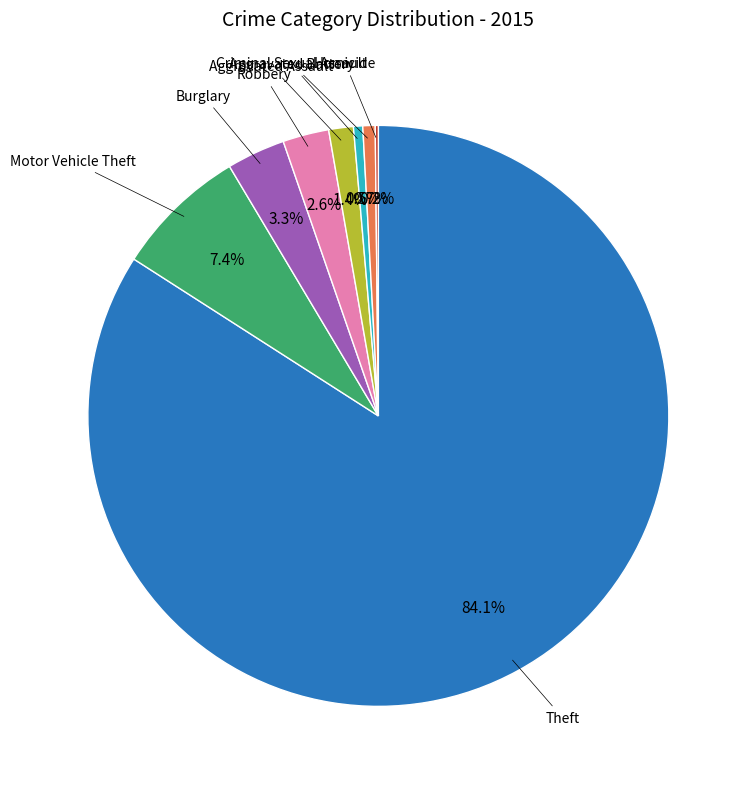

Is there any slice that represents more than half of the pie?

Yes